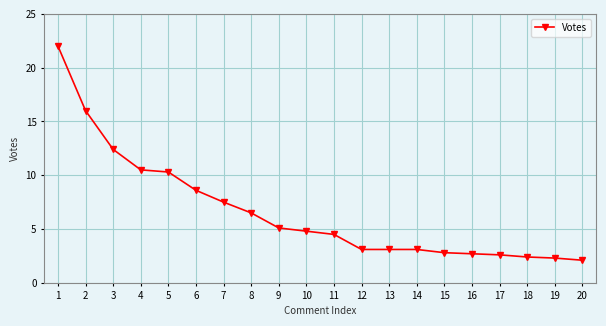

What is the sum of the values at 20 and 10?

6.9